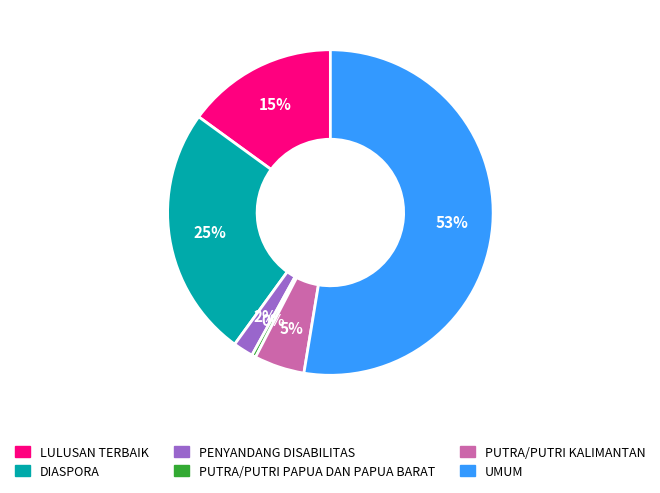

Which slice is the smallest?

PUTRA/PUTRI PAPUA DAN PAPUA BARAT